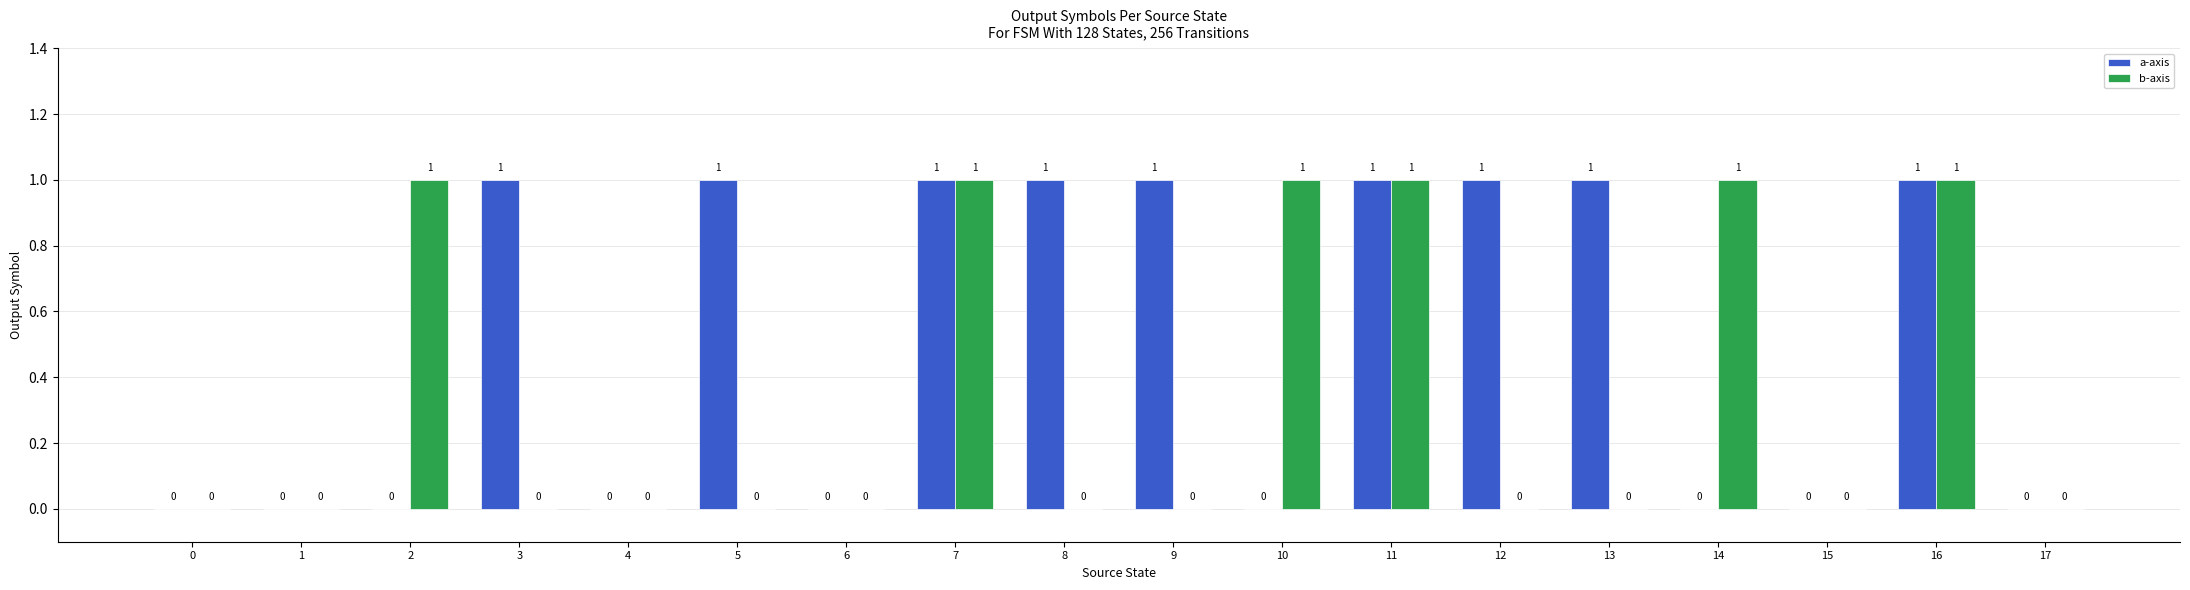

Count the number of categories in the chart.

18